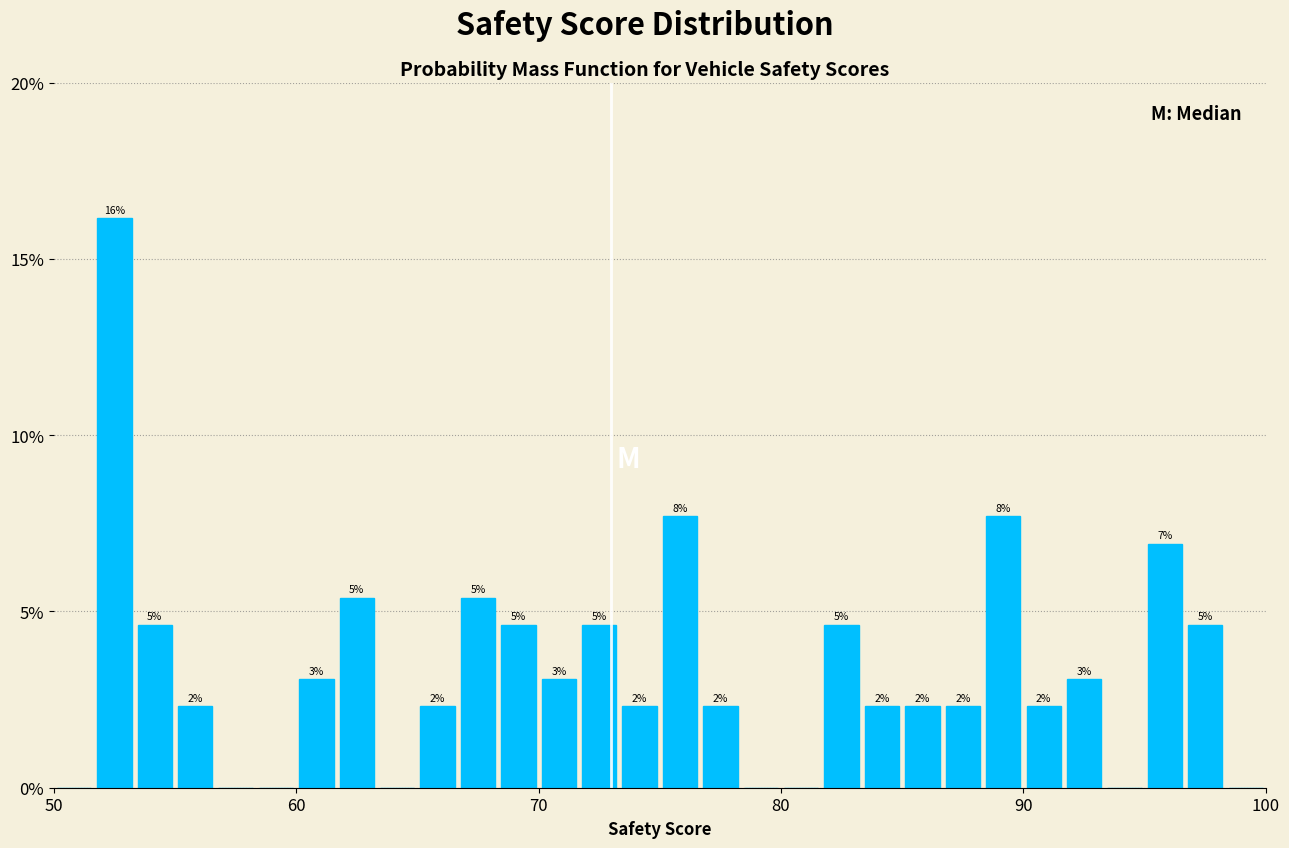

Read against the x-axis, roughly where is the centre of the tallest bar?

53